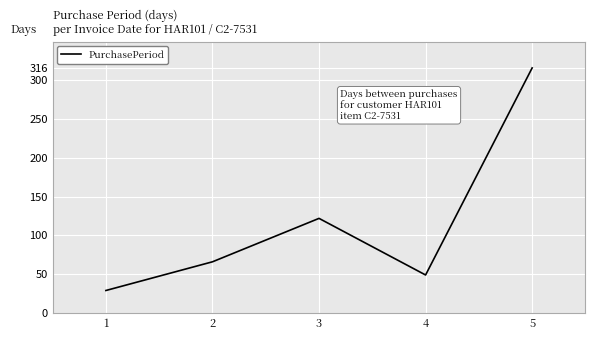

How many interior local peaks (higher than both neighbors) does the data have?

1